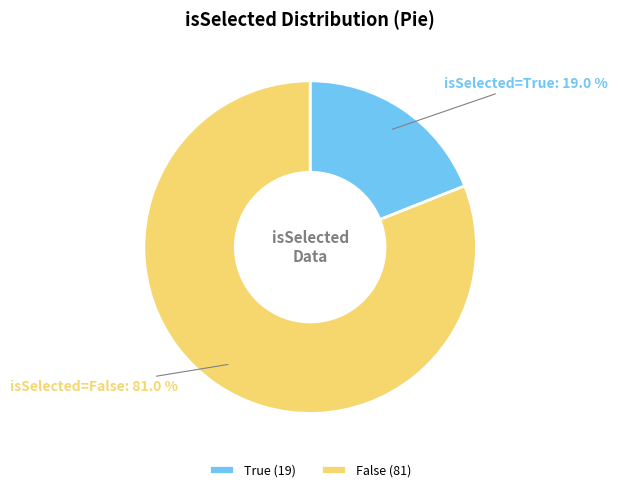

Which slice is the largest?

False